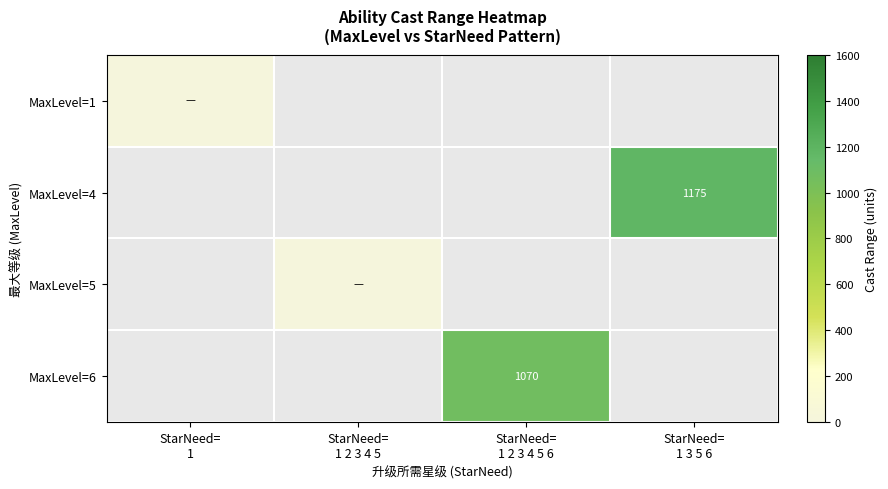

At how many categories does at least one series exceed 546?

2